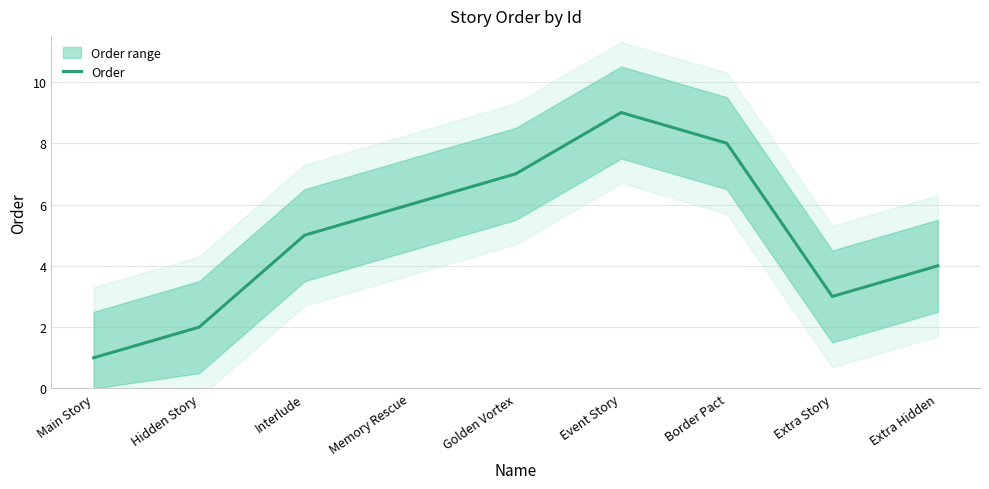

Reading left to right, what are all the values shown in this chart?

1	2	5	6	7	9	8	3	4